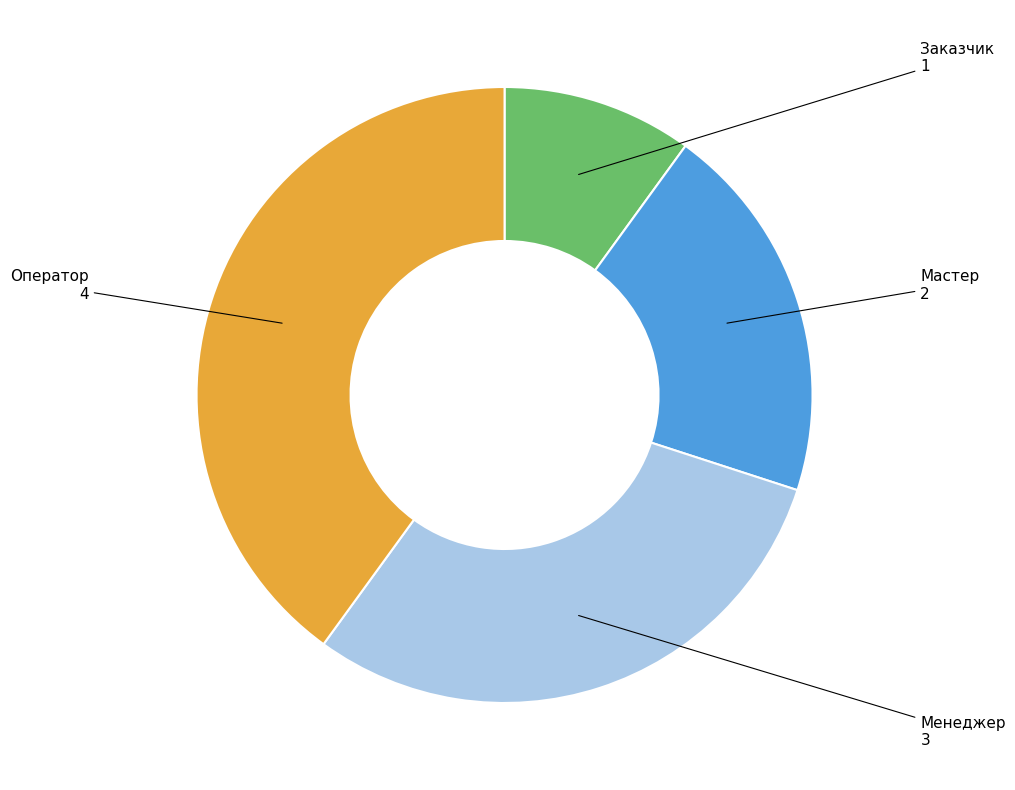

Does any single category account for the majority?

No